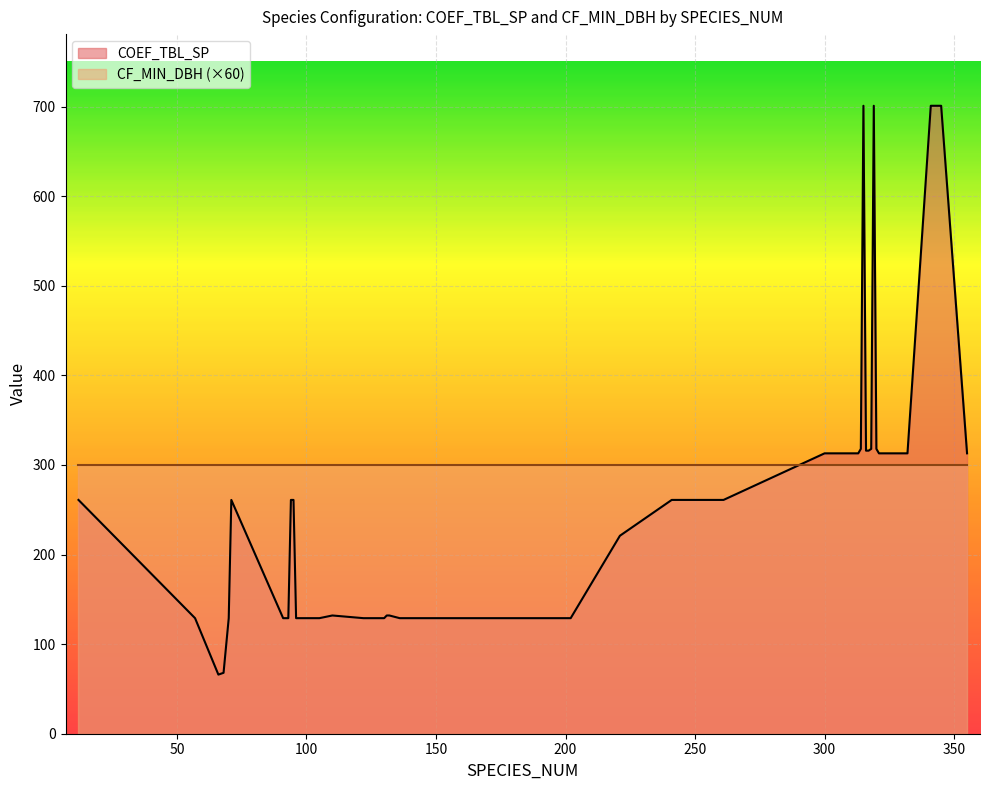

What is the ratio of the value at 300 to the value at 316?

1.0